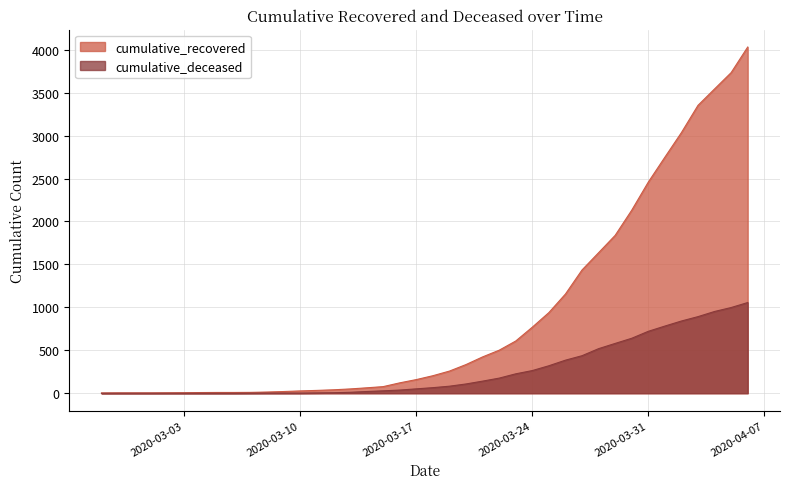

Is the value of cumulative_recovered at 2020-04-06 greater than the value of cumulative_deceased at 2020-03-21?

Yes